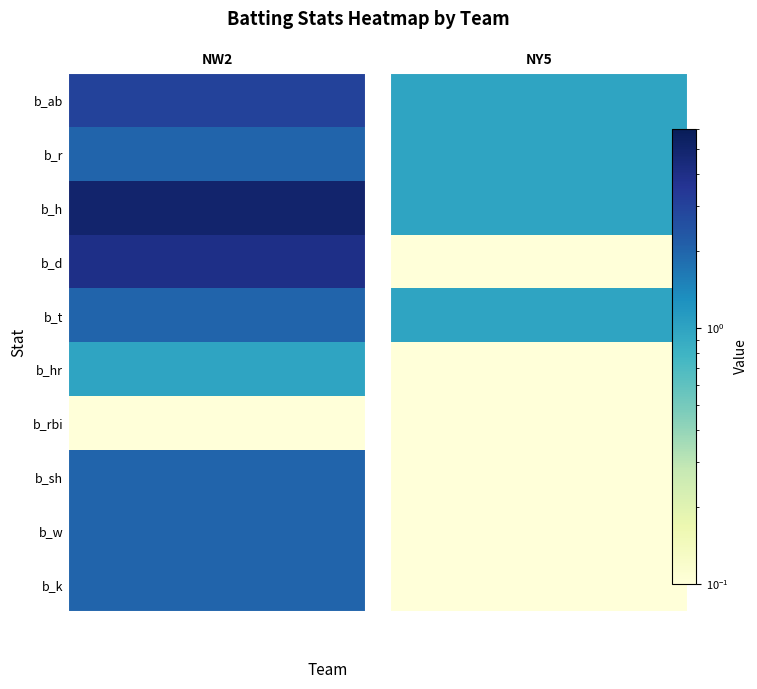

What is the sum of the NW2 values at b_r and b_d?

6